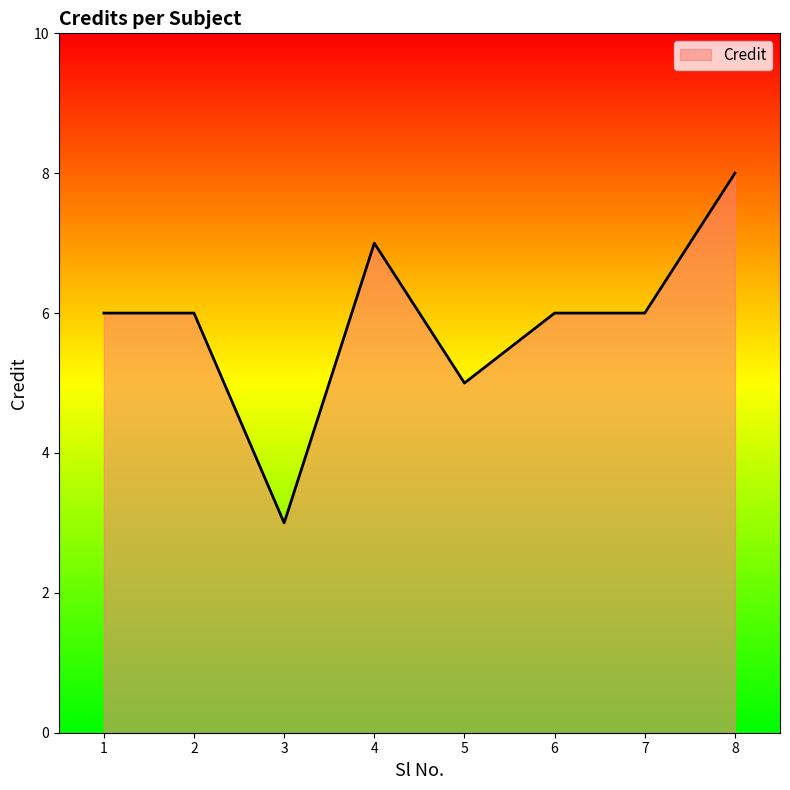

What is the maximum value shown in the chart?

8